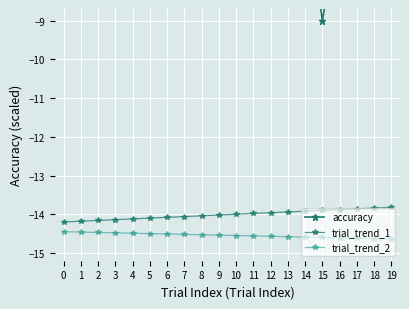

How many categories are shown in the chart?

20